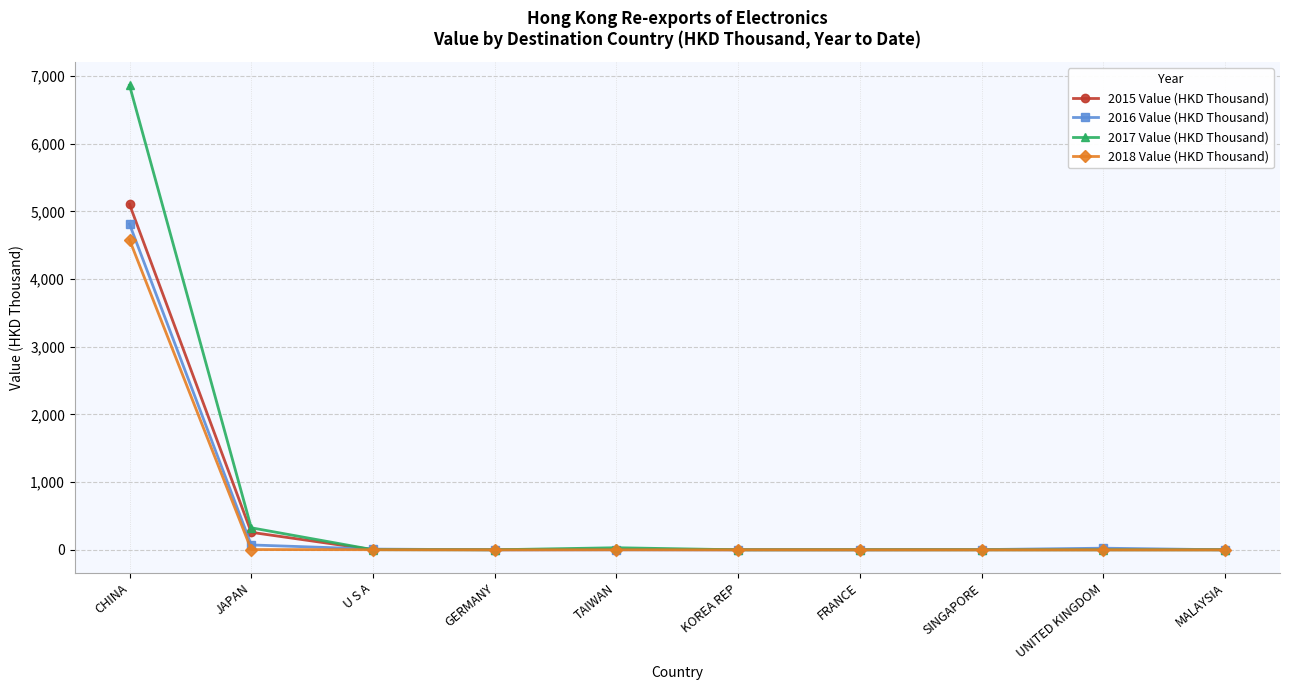

The 2018 Value (HKD Thousand) series shows 0.0 at MALAYSIA. True or false?

True